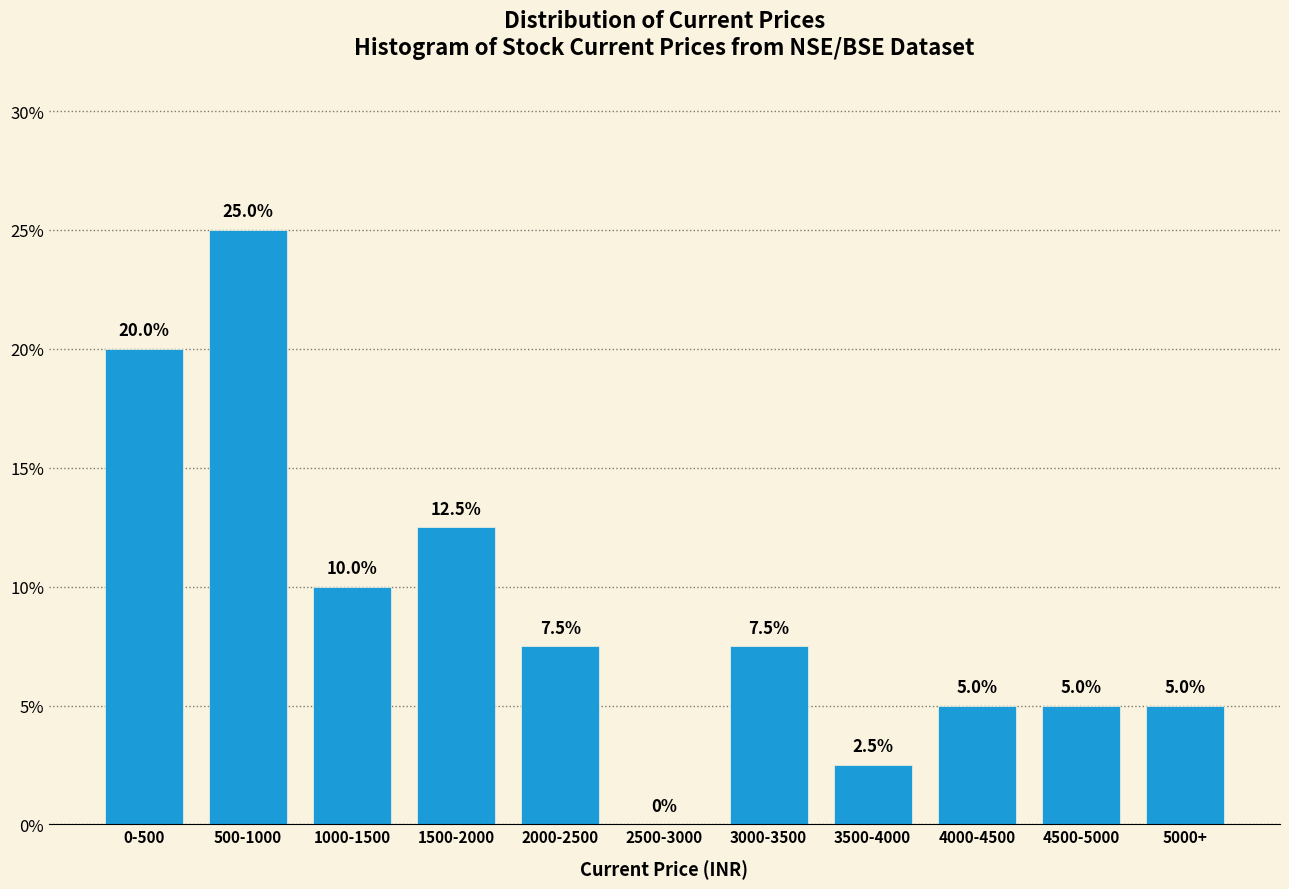

Reading left to right, transcribe all the data shown in this chart.

0-500=20.0	500-1000=25.0	1000-1500=10.0	1500-2000=12.5	2000-2500=7.5	2500-3000=0.0	3000-3500=7.5	3500-4000=2.5	4000-4500=5.0	4500-5000=5.0	5000+=5.0